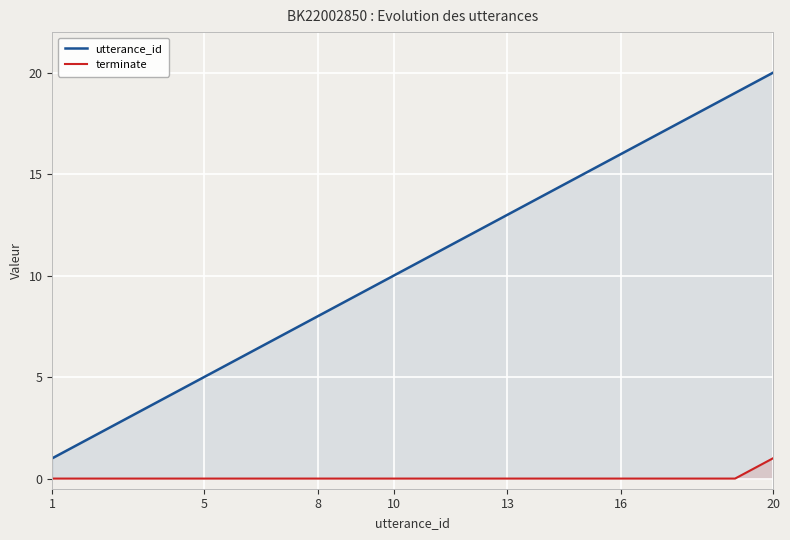

How many data points in utterance_id are less than 11?

10